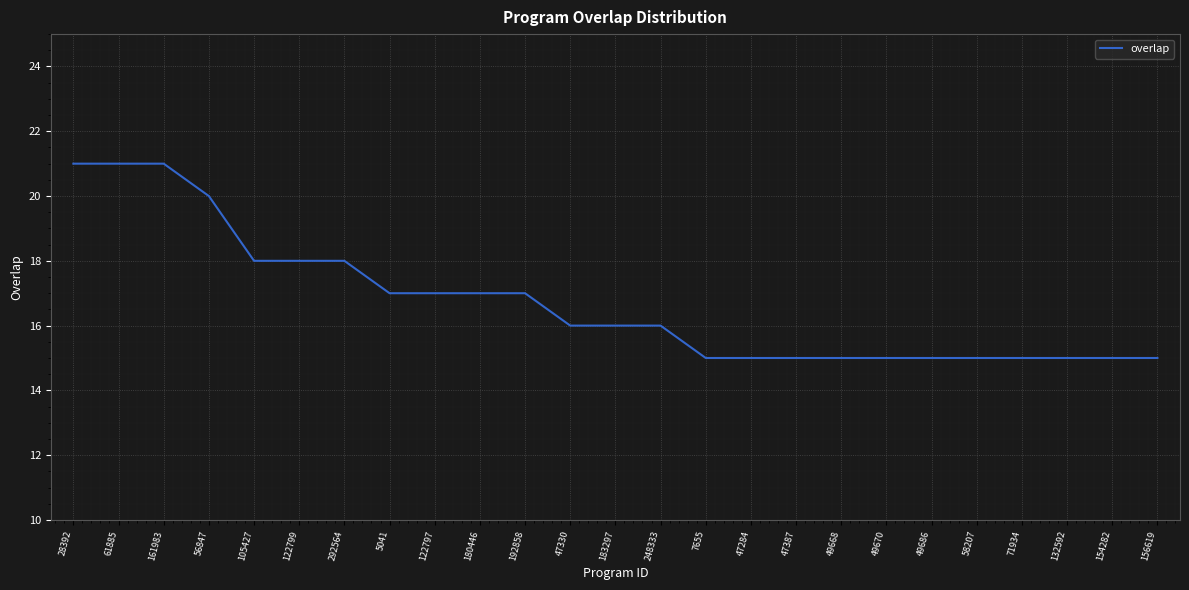

What is the sum of the values at 56847 and 122797?

37